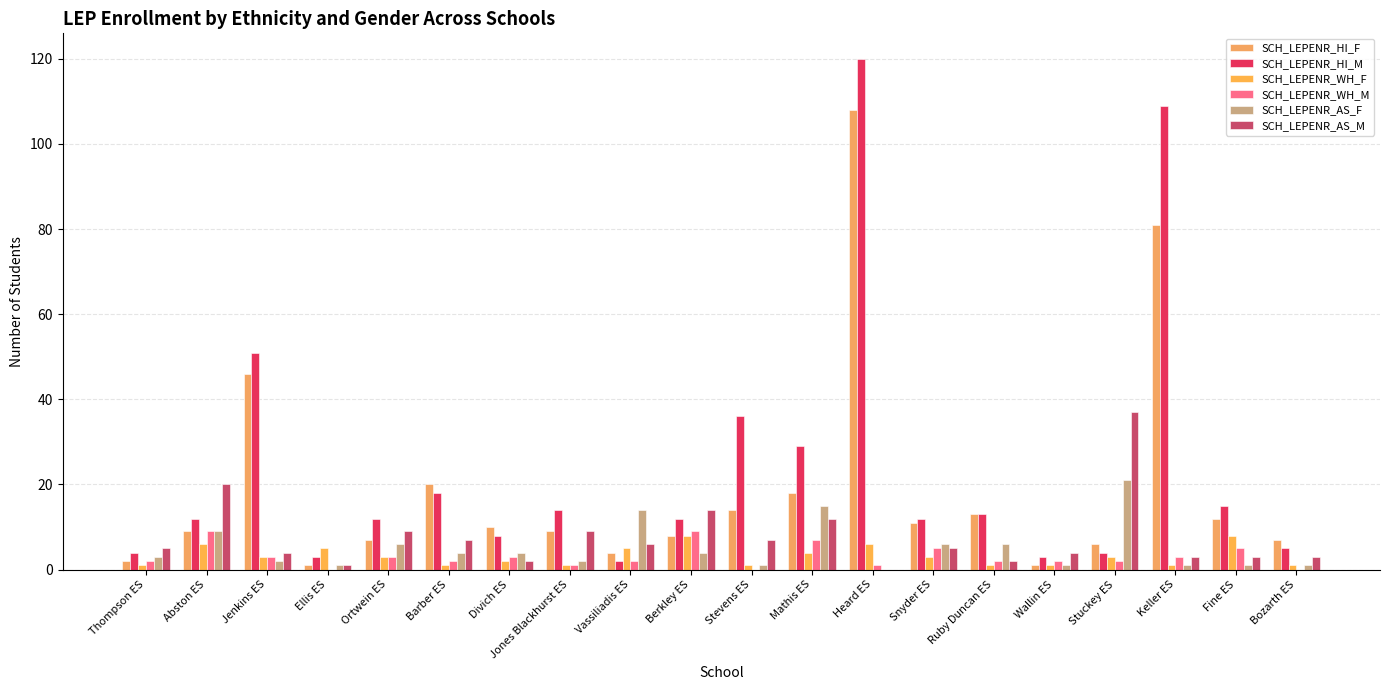

How many groups of bars are there?

20